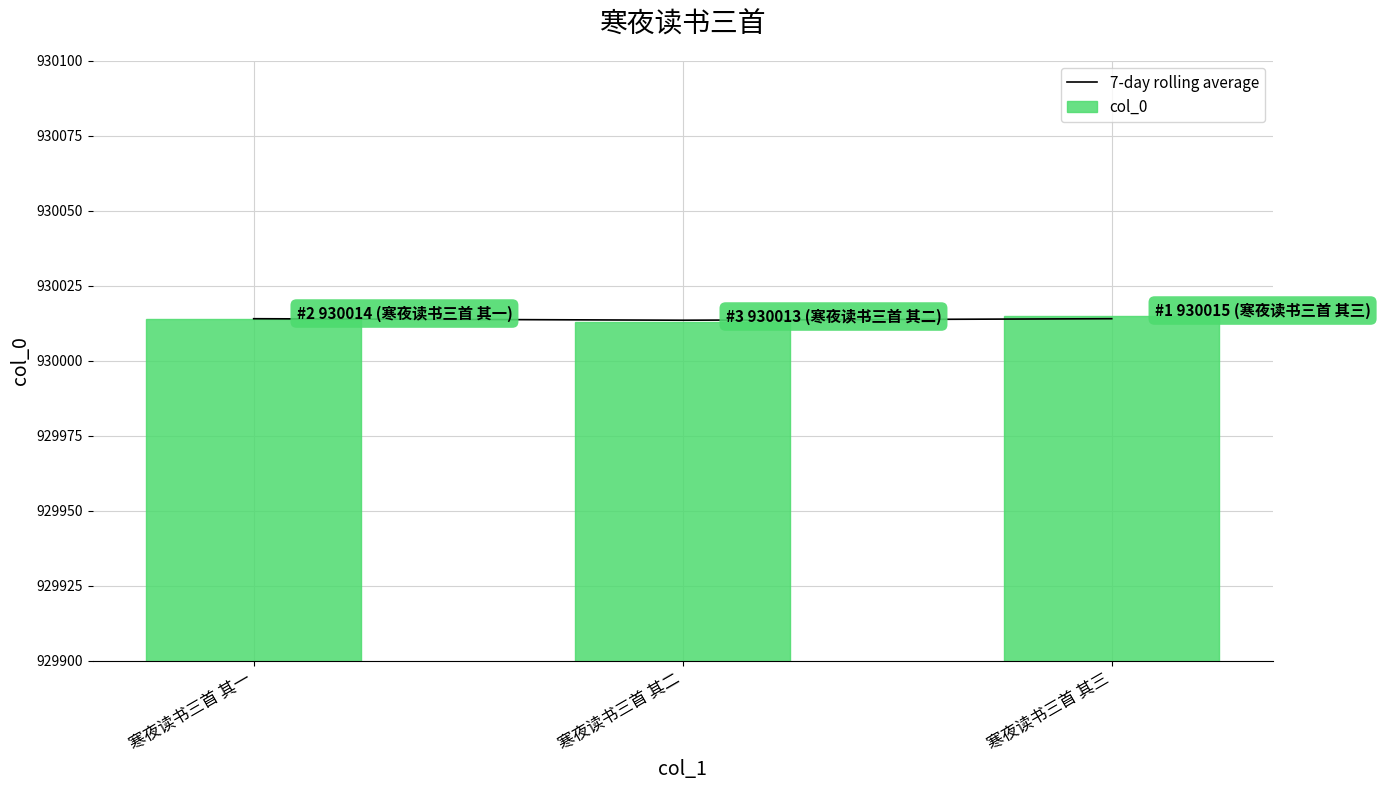

Between 寒夜读书三首 其一 and 寒夜读书三首 其三, which series saw the biggest shift?

col_0